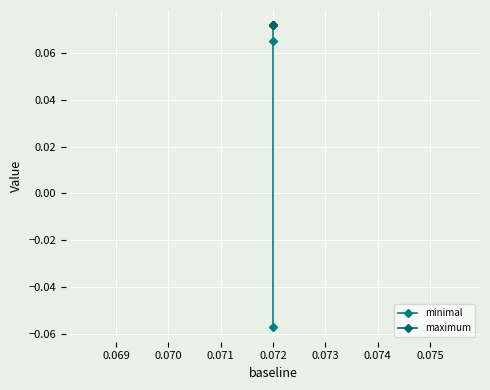

How many data points does each series have?

3